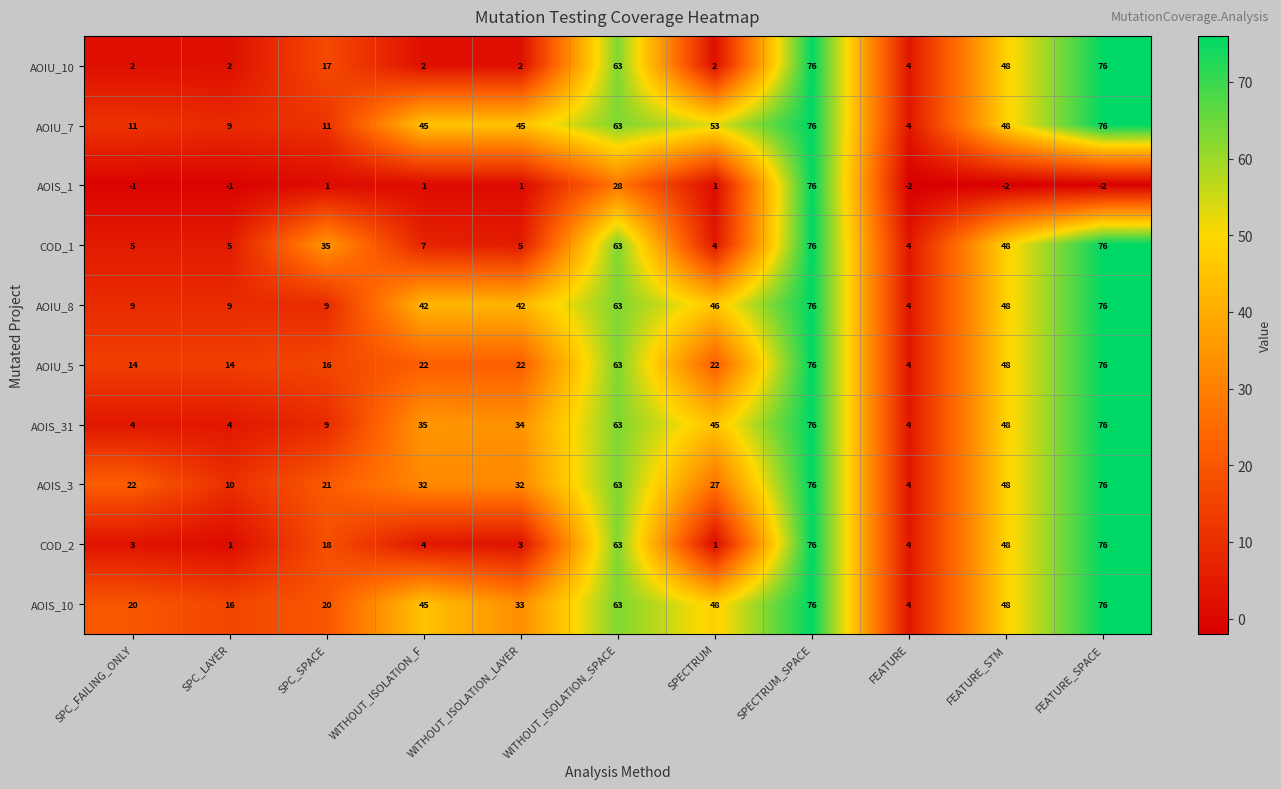

At which label is AOIS_10 closest to 40?

WITHOUT_ISOLATION_F